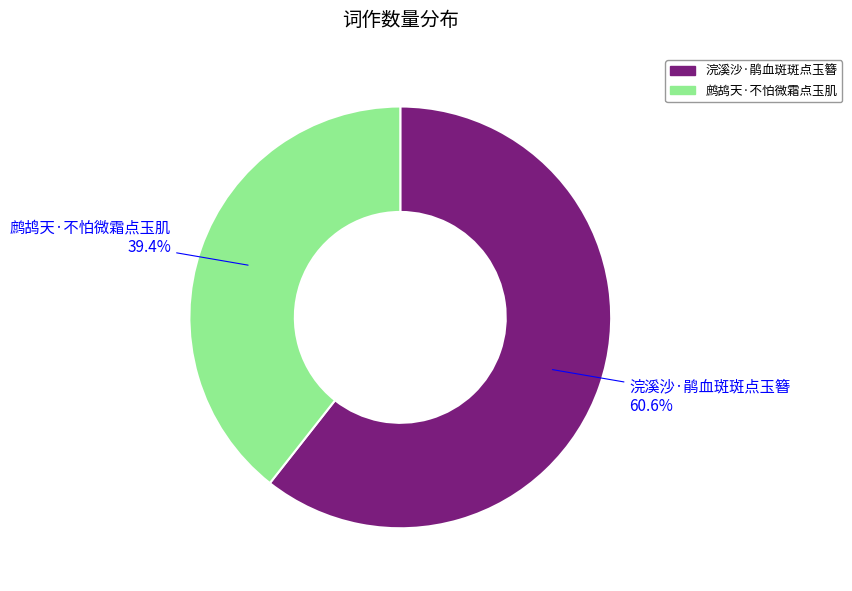

Is there a majority slice in this chart?

Yes